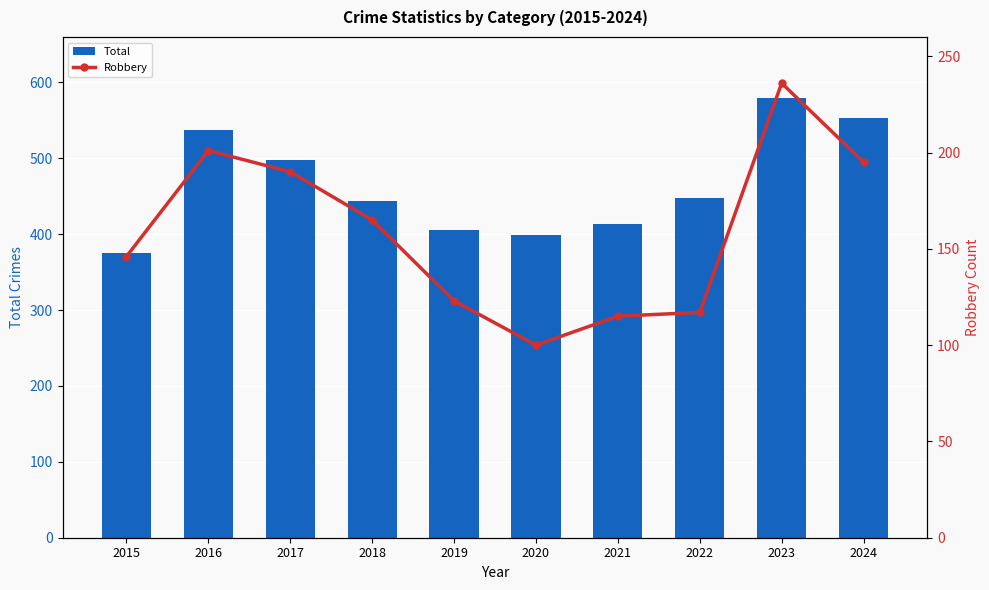

What value does the Total series have at 2016, to the nearest 10?

540